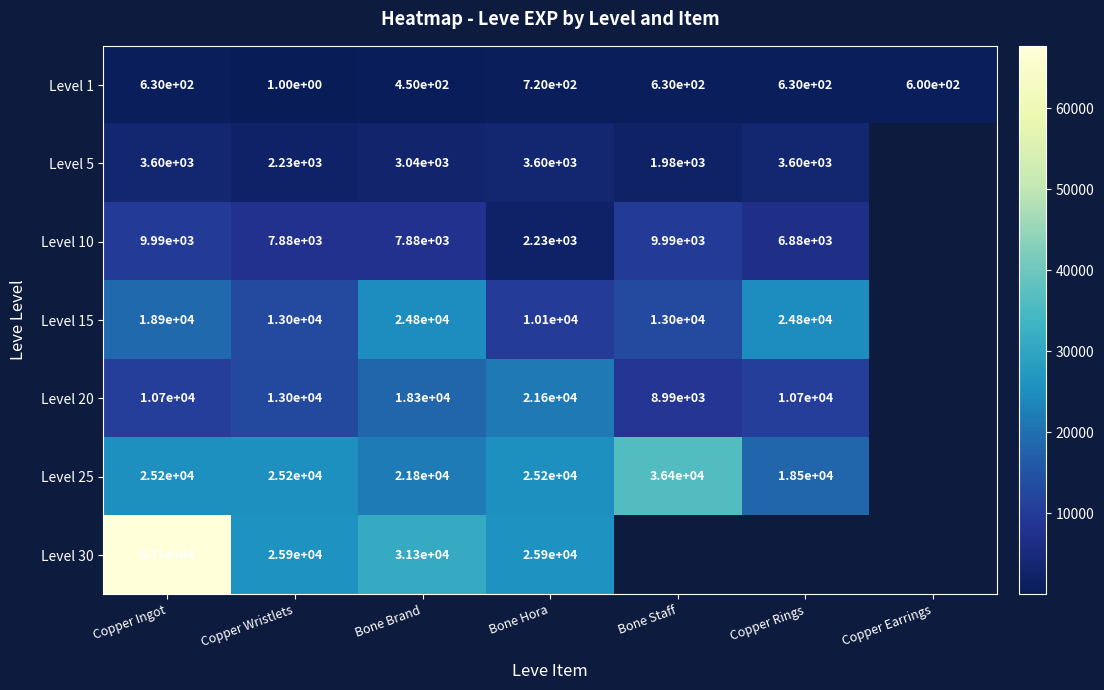

Where is Level 1 nearest to the value 360?

Bone Brand